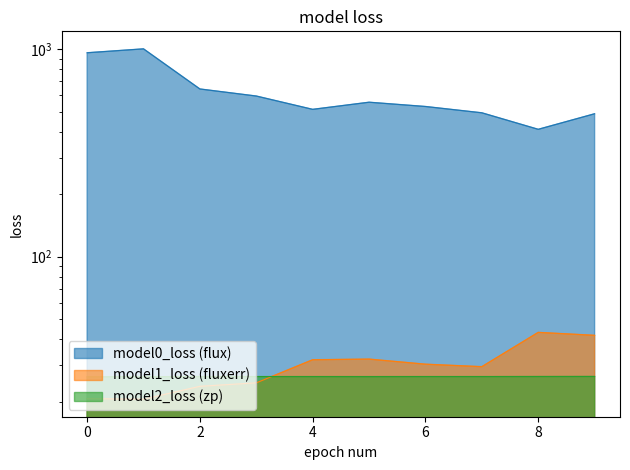

What is the difference between the maximum and minimum values in the model0_loss (flux) series?

592.0